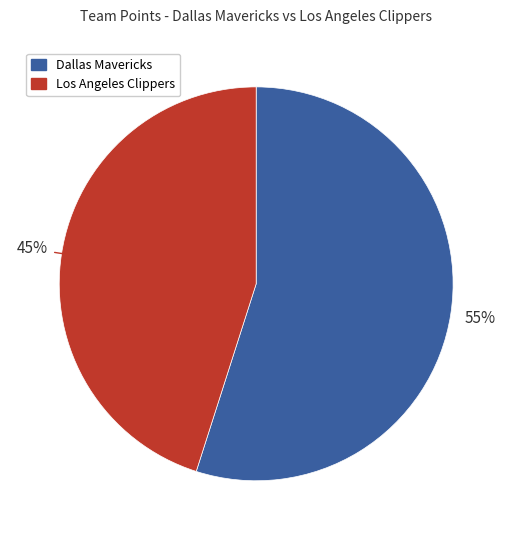

Between Los Angeles Clippers and Dallas Mavericks, which is larger?

Dallas Mavericks